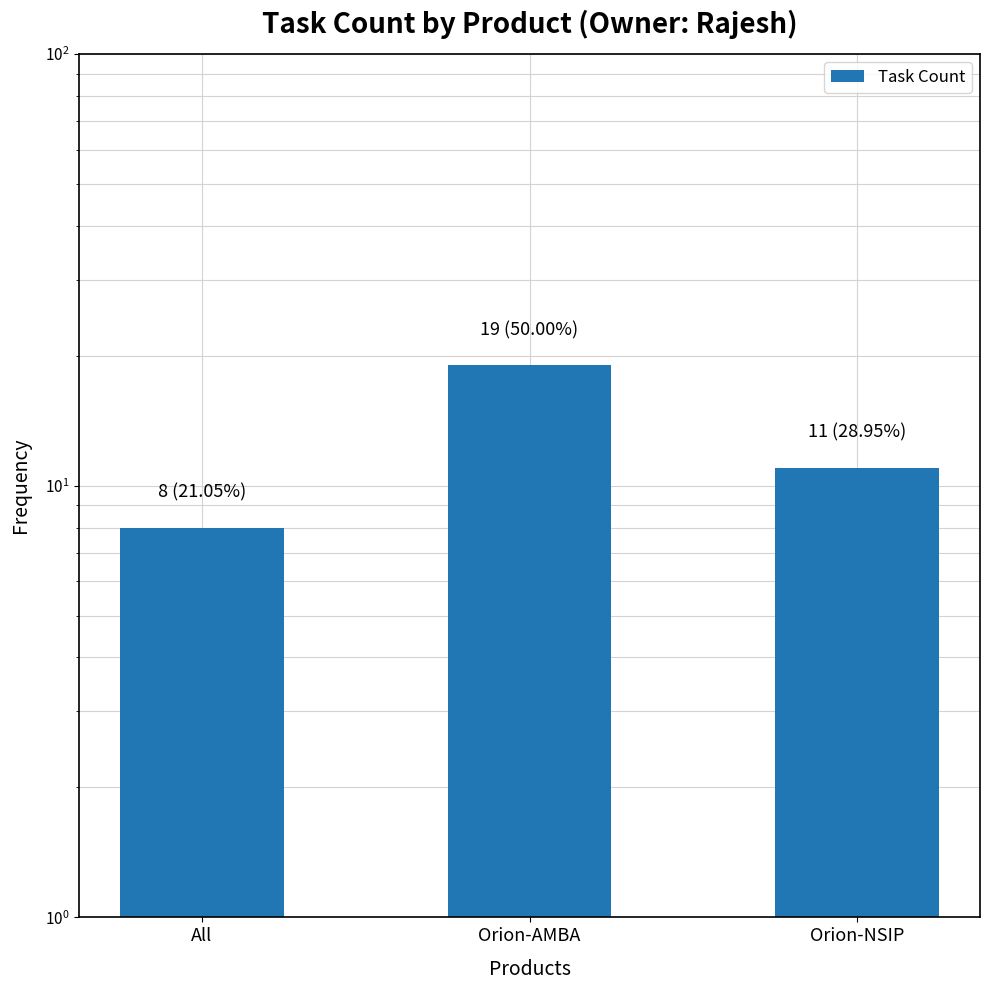

What is the change in value from All to Orion-NSIP?

+3